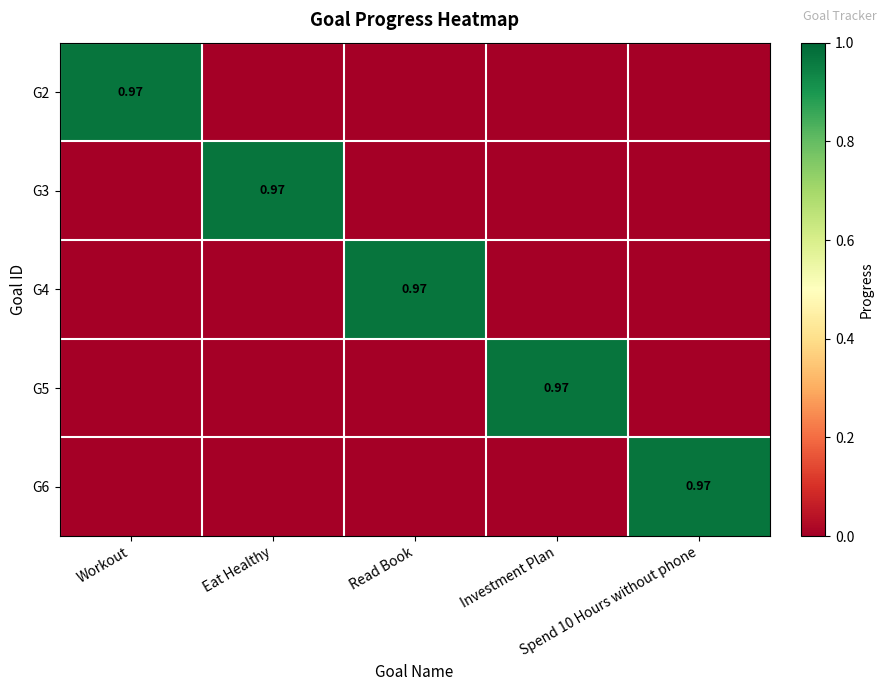

What is the total value across all series at Spend 10 Hours without phone?

1.0